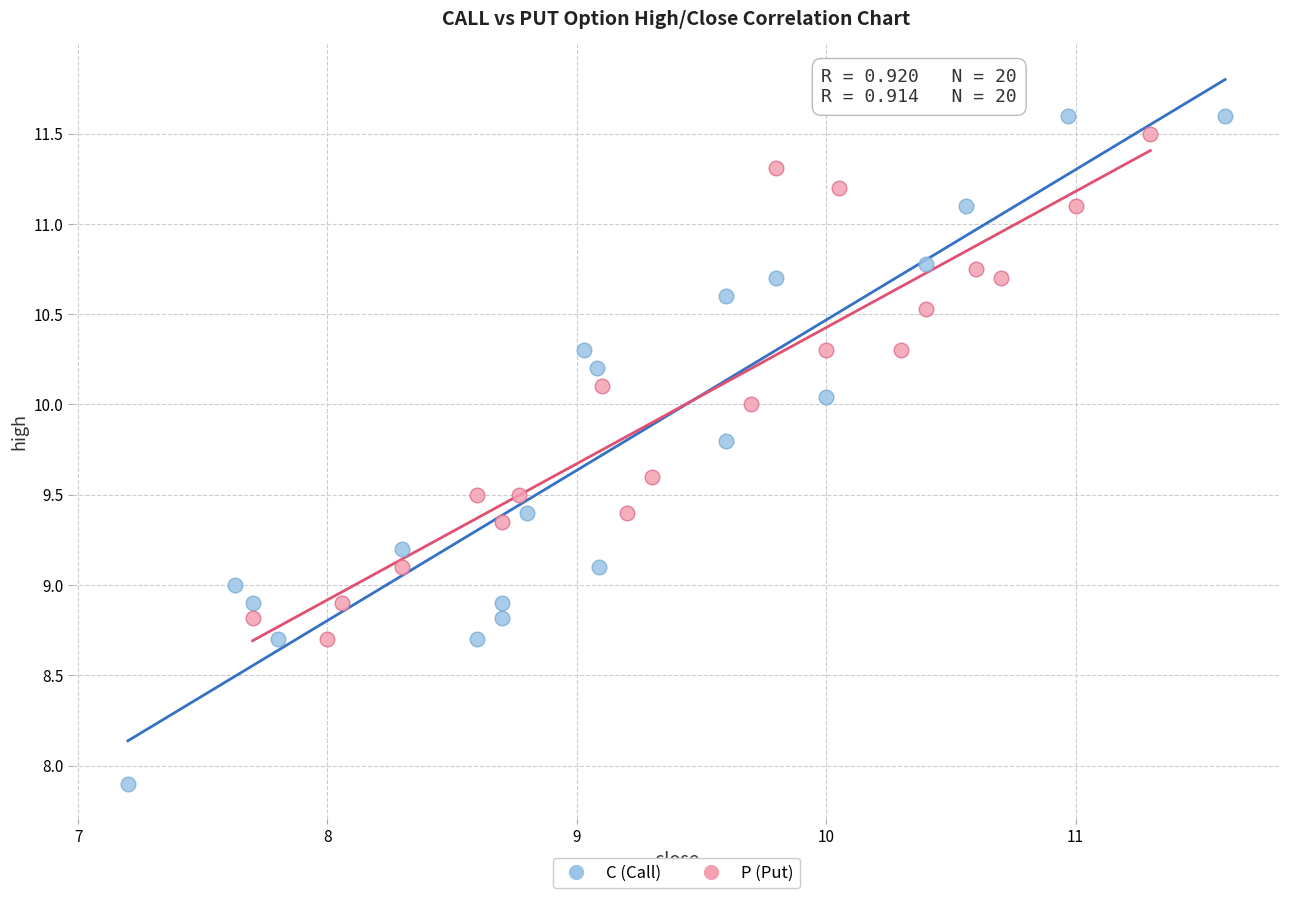

Which series reaches the minimum Y coordinate?

C (Call)